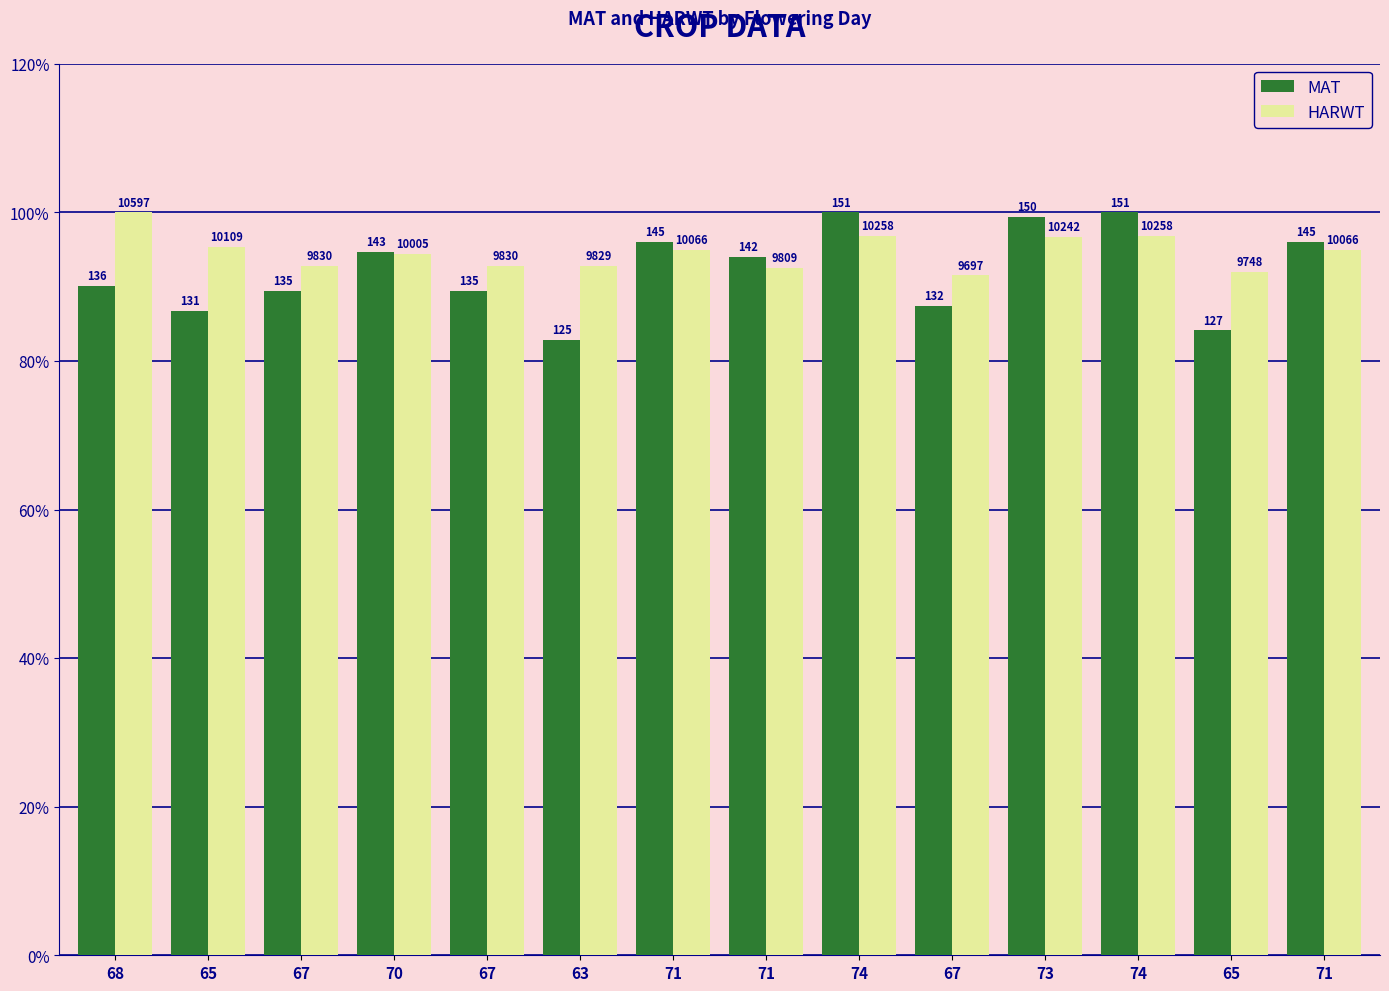

Does the chart contain stacked bars?

No